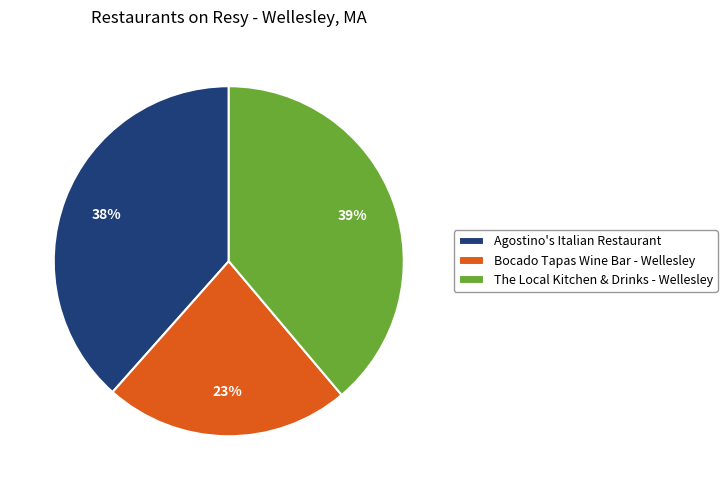

True or false: The Local Kitchen & Drinks - Wellesley accounts for 48% of the total.

False